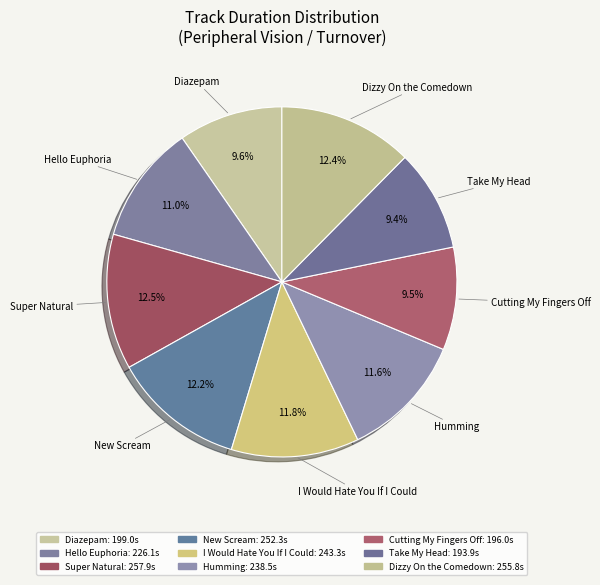

How many segments does this pie chart have?

9